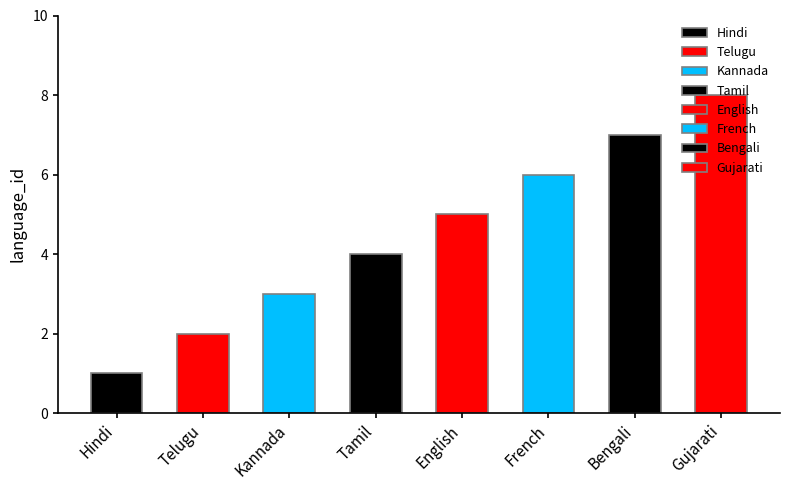

What is the smallest value displayed?

1